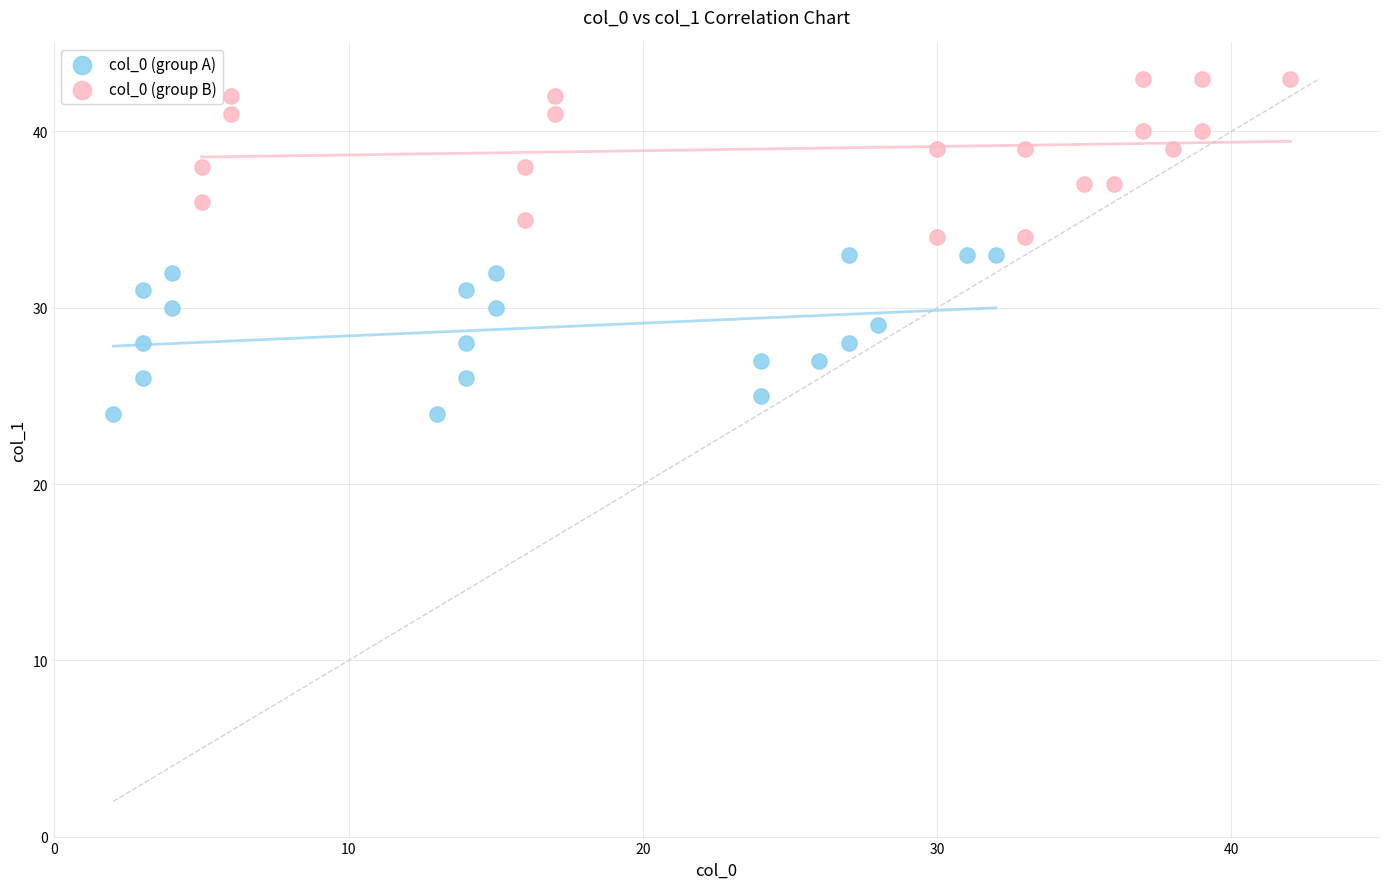

Which series reaches the minimum Y coordinate?

col_0 (group A)